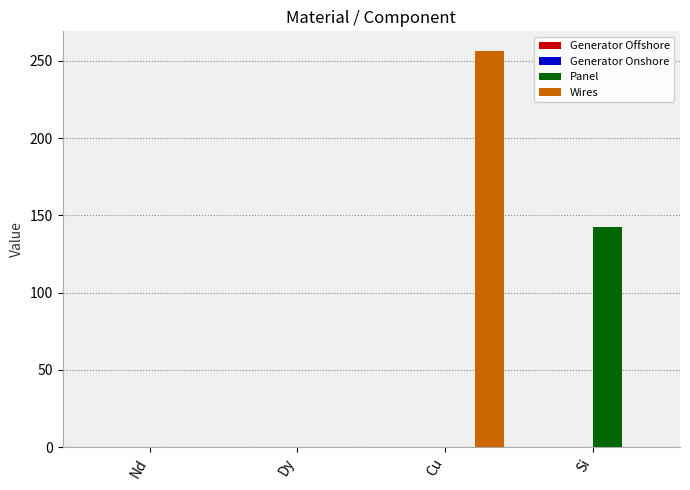

True or false: Wires has a value of 100.9 at Si.

False